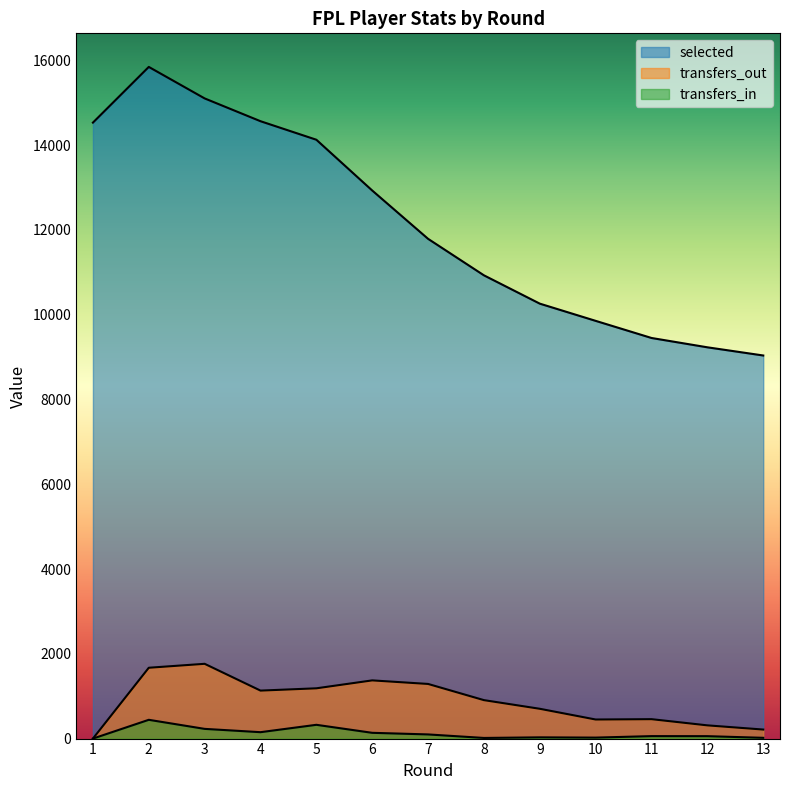

True or false: transfers_out and selected intersect in this chart.

False